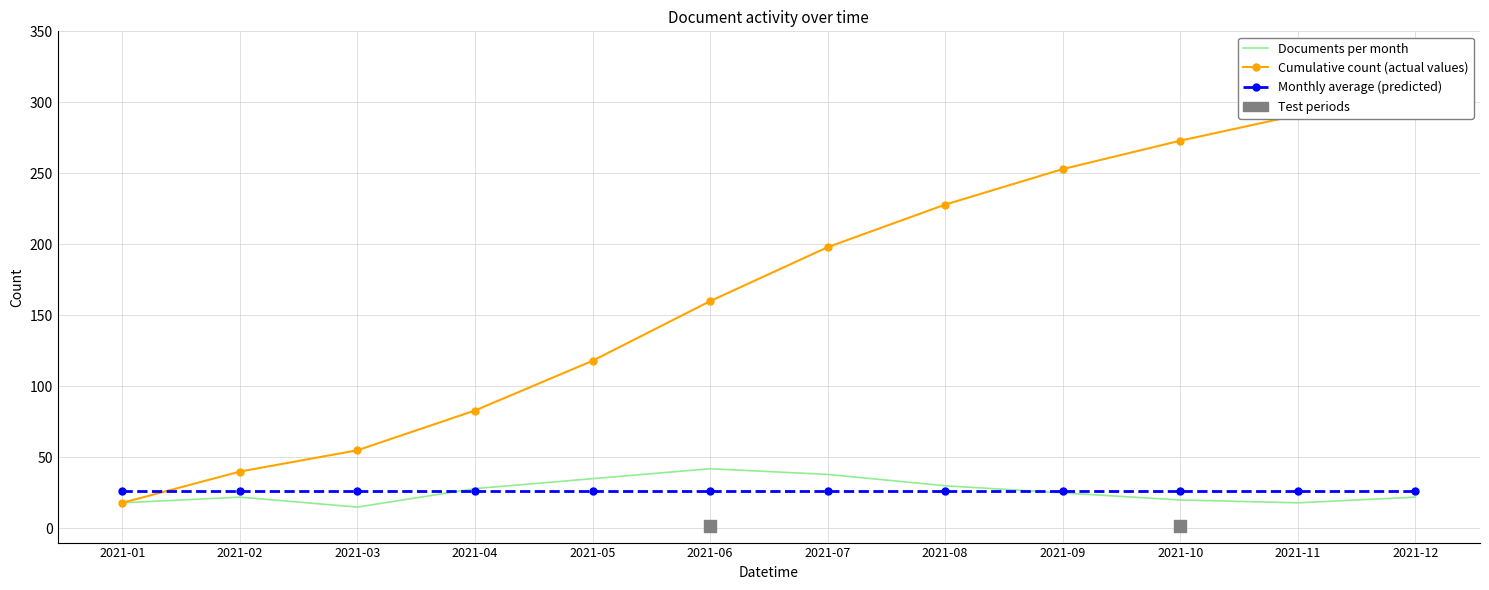

What are all the series names shown in the legend?

Documents per month, Cumulative count (actual values), Monthly average (predicted)